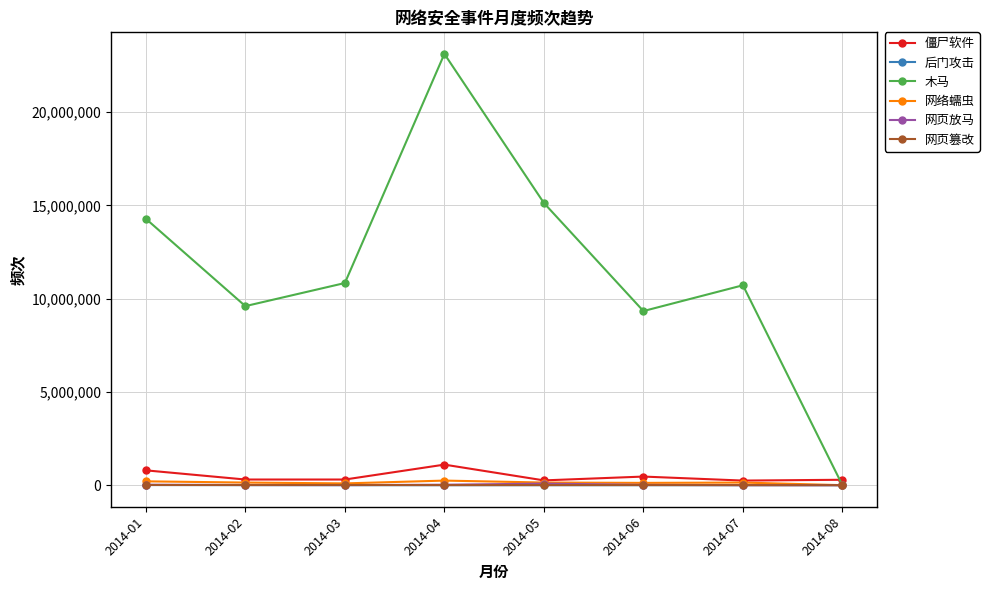

True or false: 僵尸软件 has more than 2 points higher than both neighbors.

False